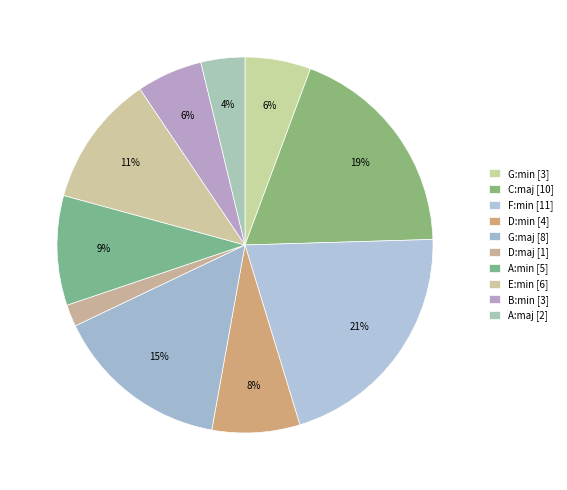

What is the ratio of the value at G:maj to the value at A:min?

1.6